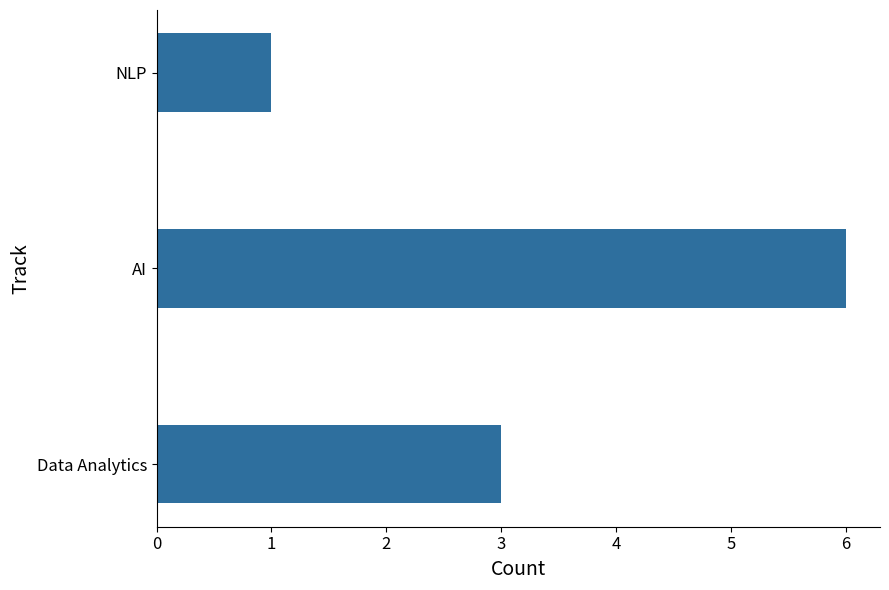

How many categories are shown in the chart?

3